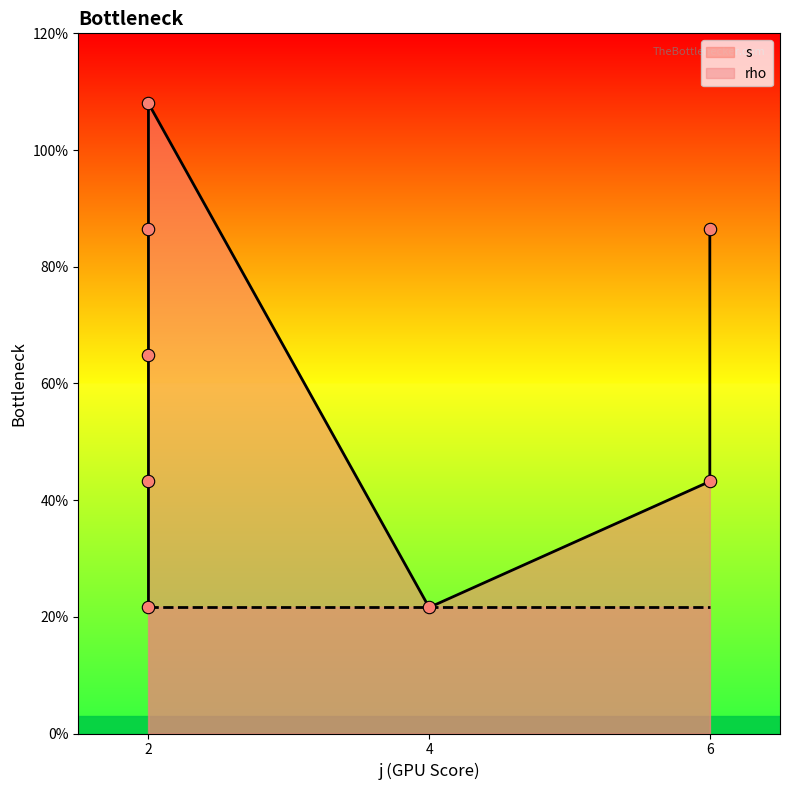

What is the ratio of the value at 2 to the value at 2?

2.0